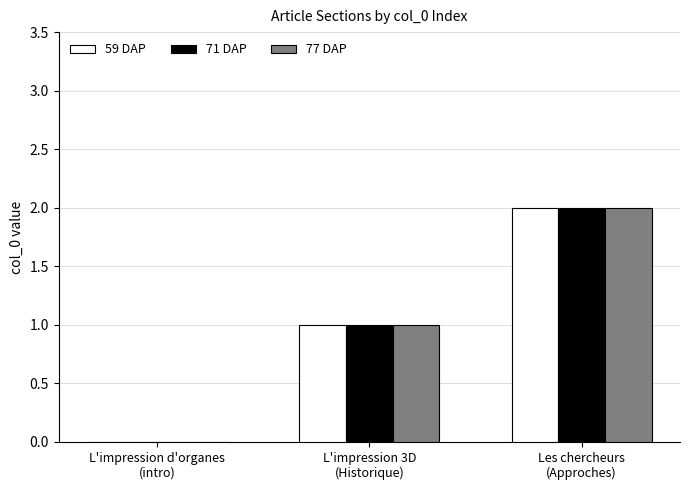

What is the sum of all 71 DAP values?

3